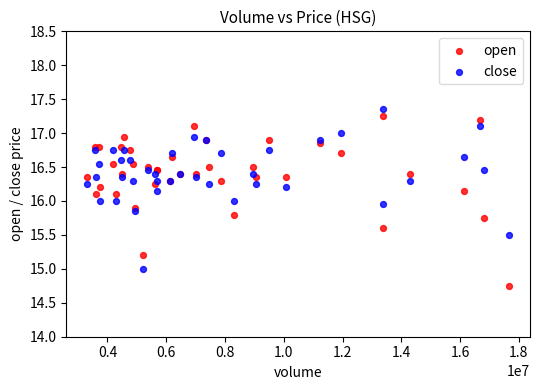

What is the X range (max minus min) for the scatter plot?

14343100.0